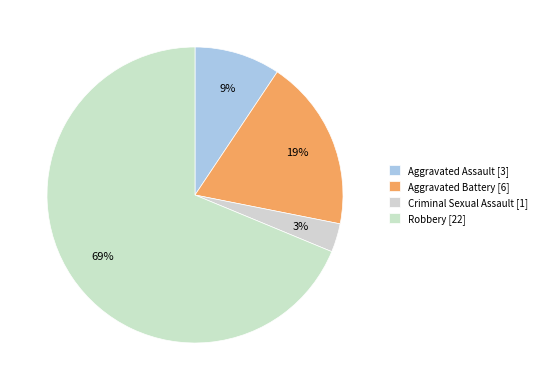

Which has a higher value, Aggravated Battery or Criminal Sexual Assault?

Aggravated Battery